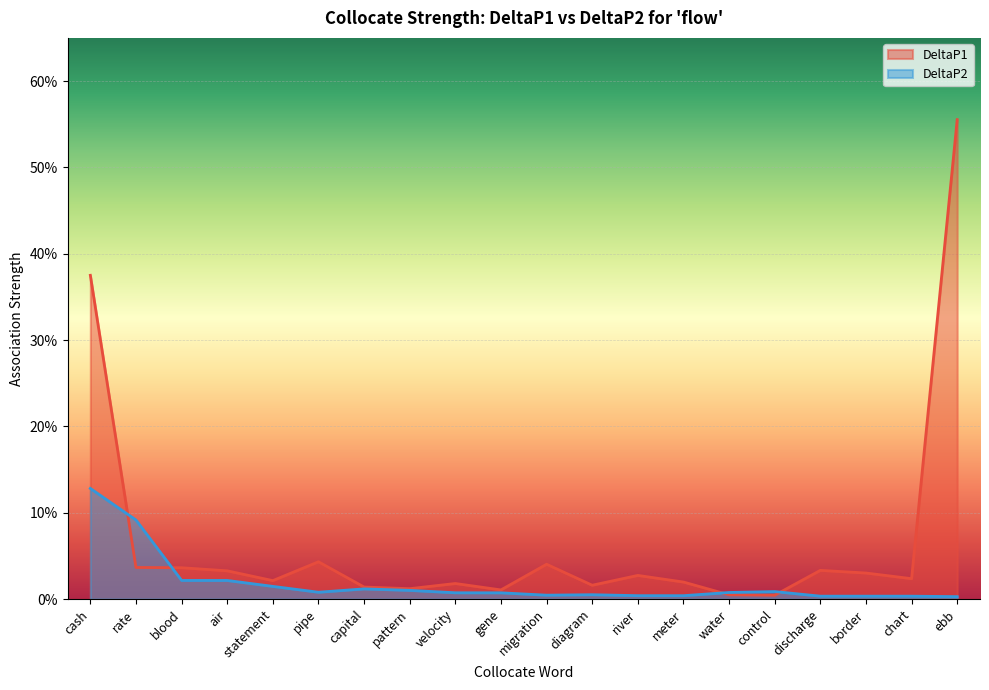

What are all the series names shown in the legend?

DeltaP1, DeltaP2